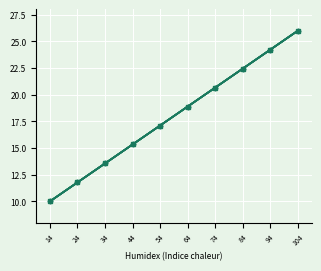

Is this an area chart (filled region under the line)?

No